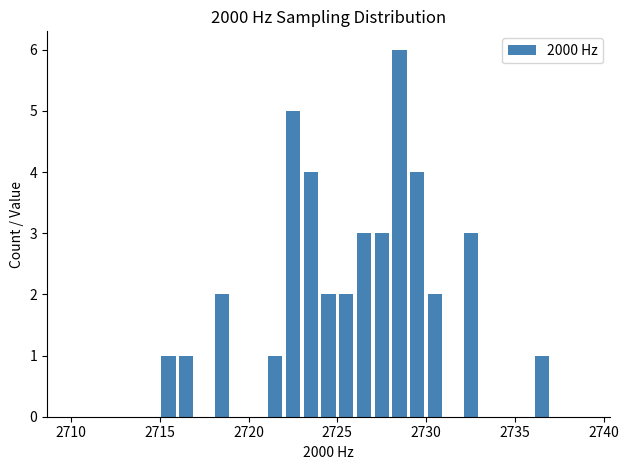

What is the maximum value shown in the chart?

6